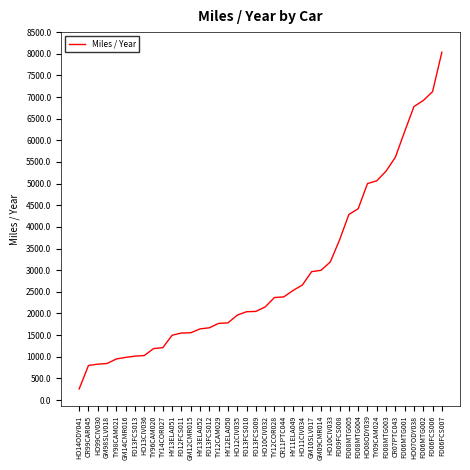

Which category has the highest value across all series?

FD06FCS007